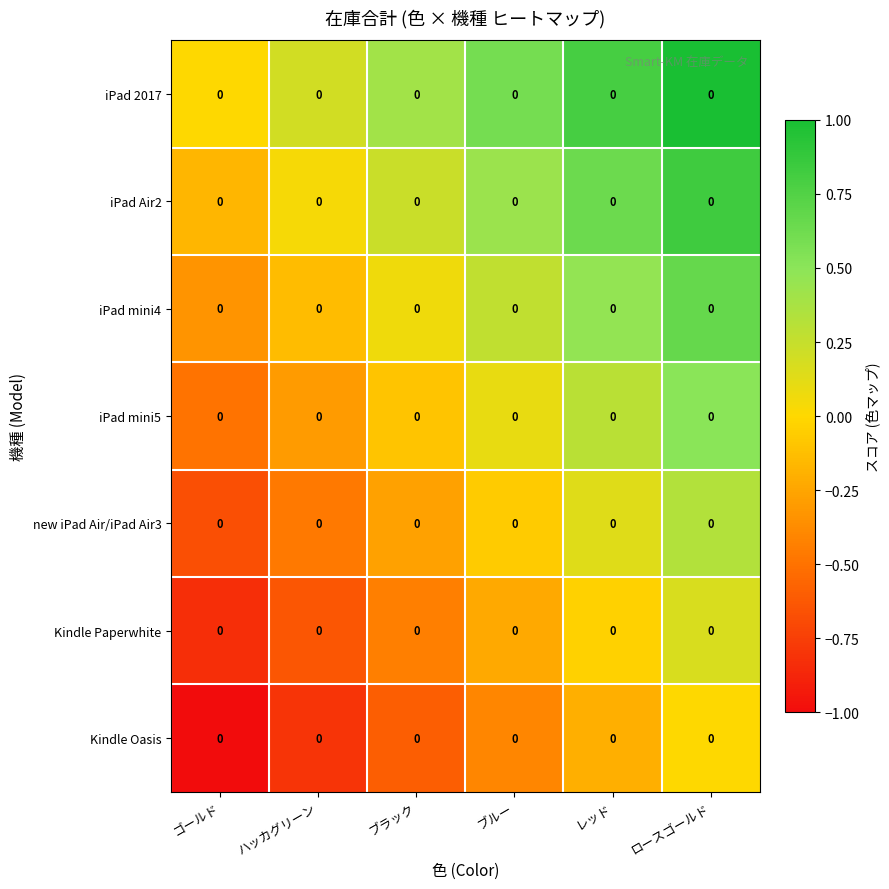

Read the iPad 2017 value at ロースゴールド.

1.0